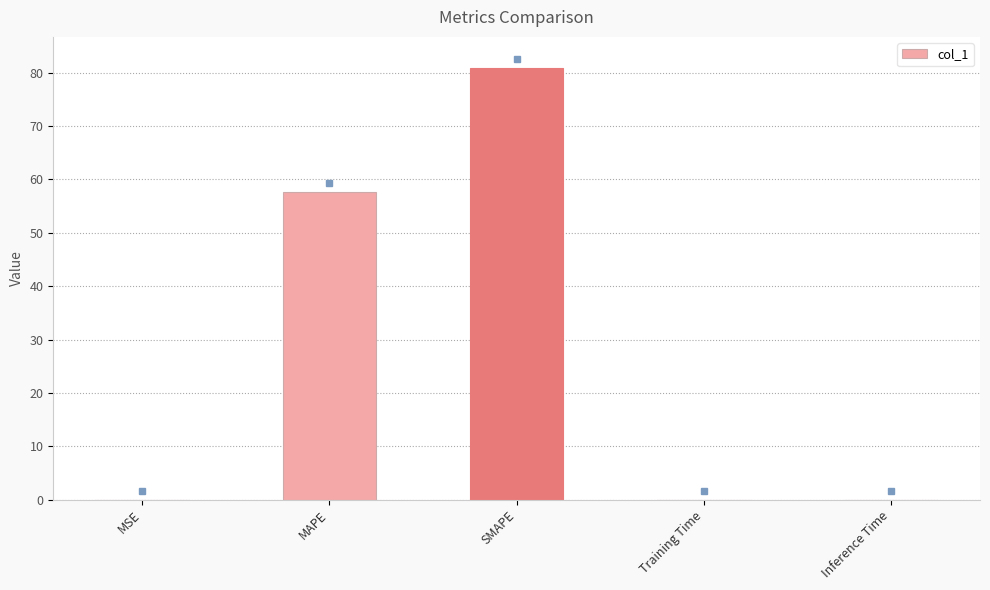

Which has a higher value, MSE or SMAPE?

SMAPE